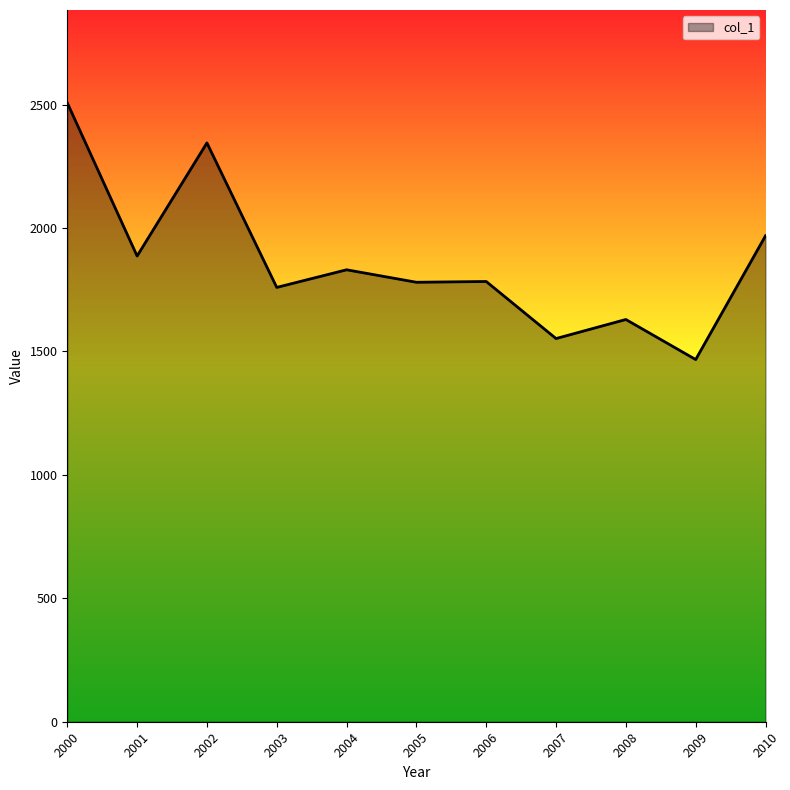

At which category does the chart reach its minimum across all series?

2009